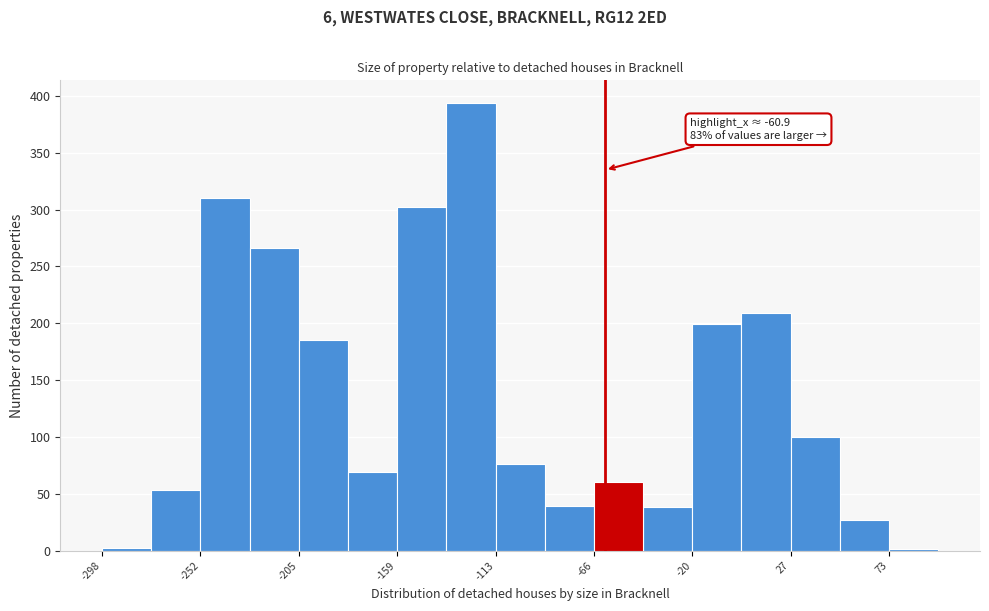

Over which range of the x-axis is the bar tallest?

-135 to -115